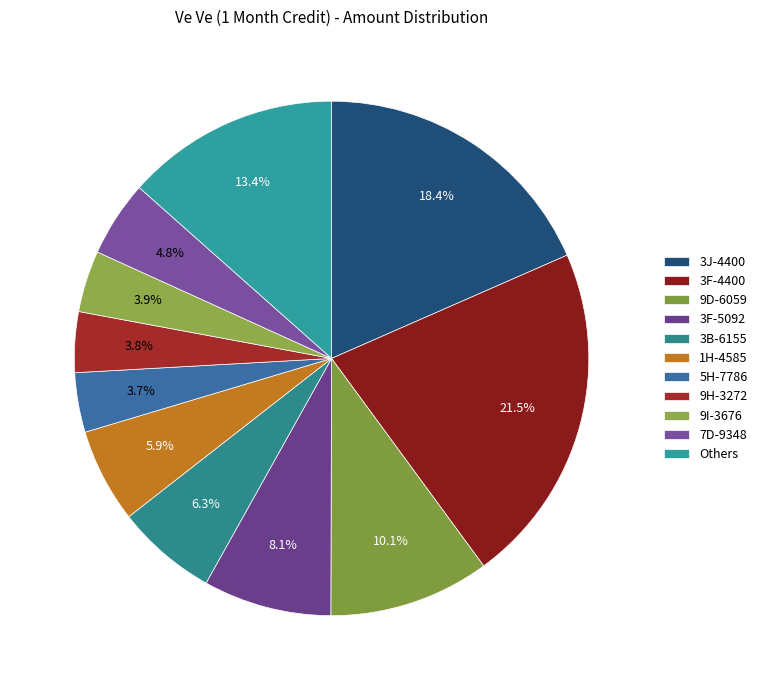

How many segments does this pie chart have?

11